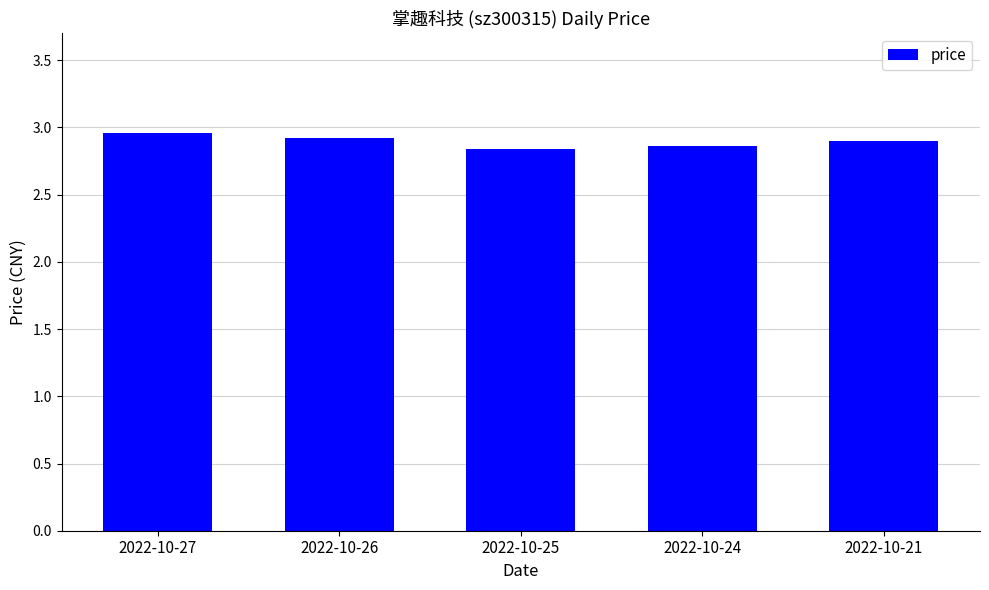

Does the chart contain any negative values?

No